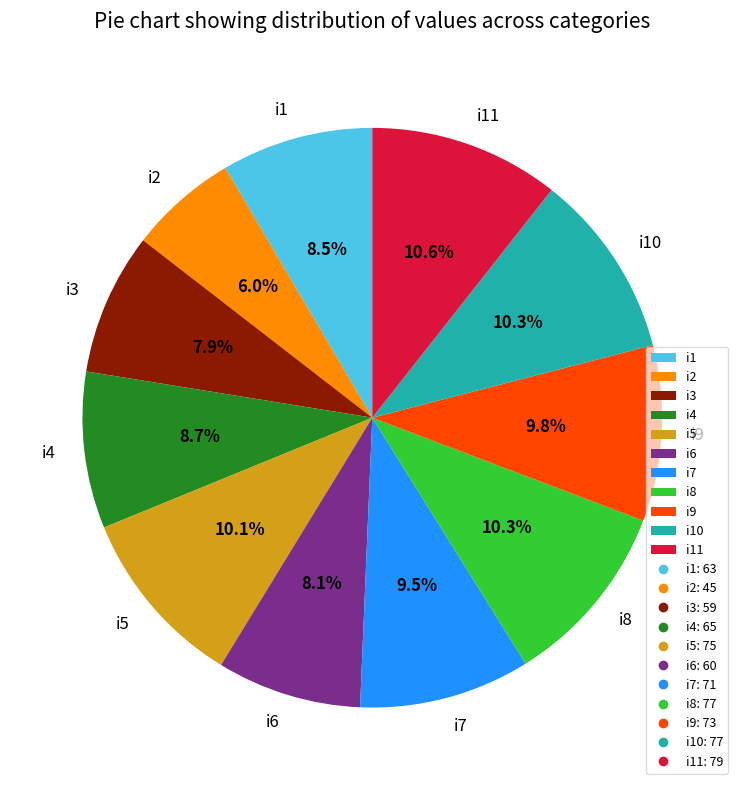

Does any single category account for the majority?

No